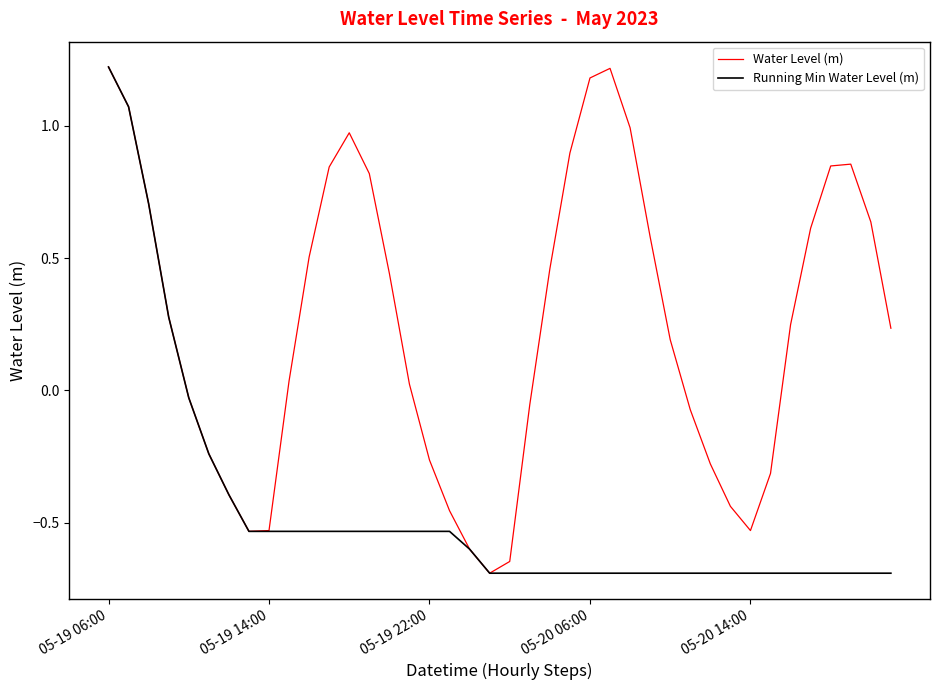

Which series has the largest total across all categories?

Water Level (m)